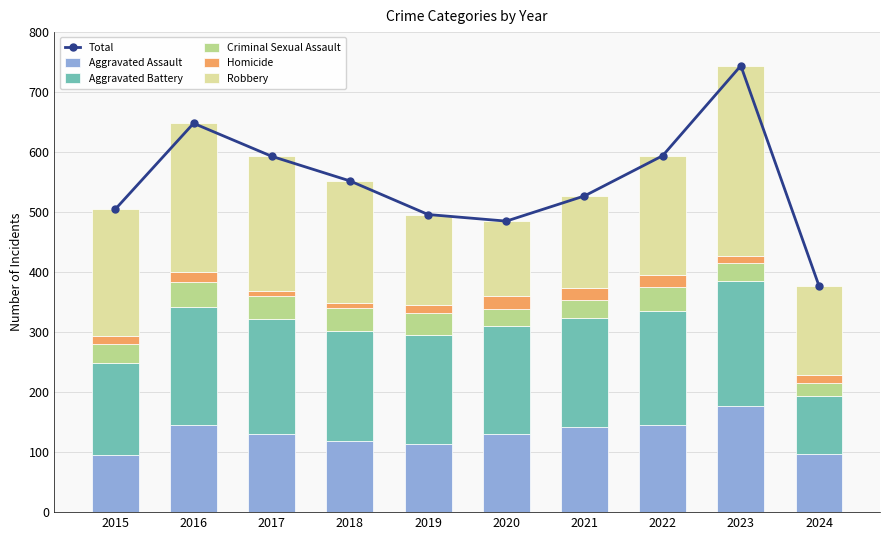

Which series has the widest spread of values?

Total